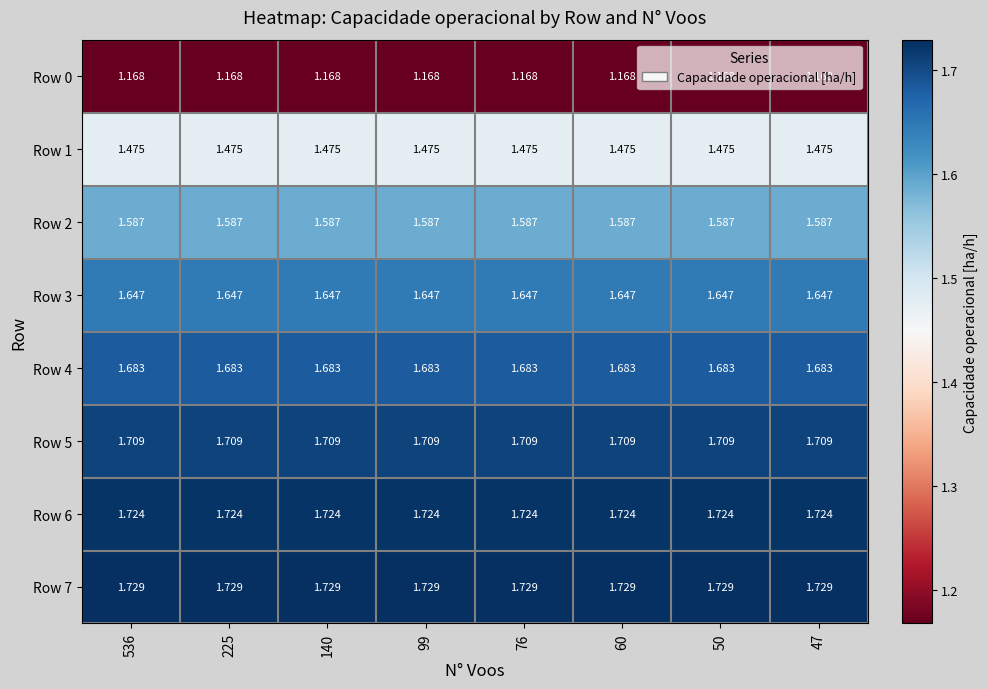

Which category has the highest value across all series?

536